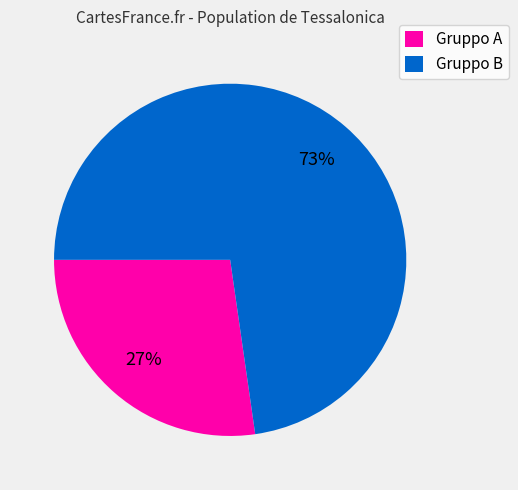

What percentage is the Gruppo A slice, to the nearest percent?

27%